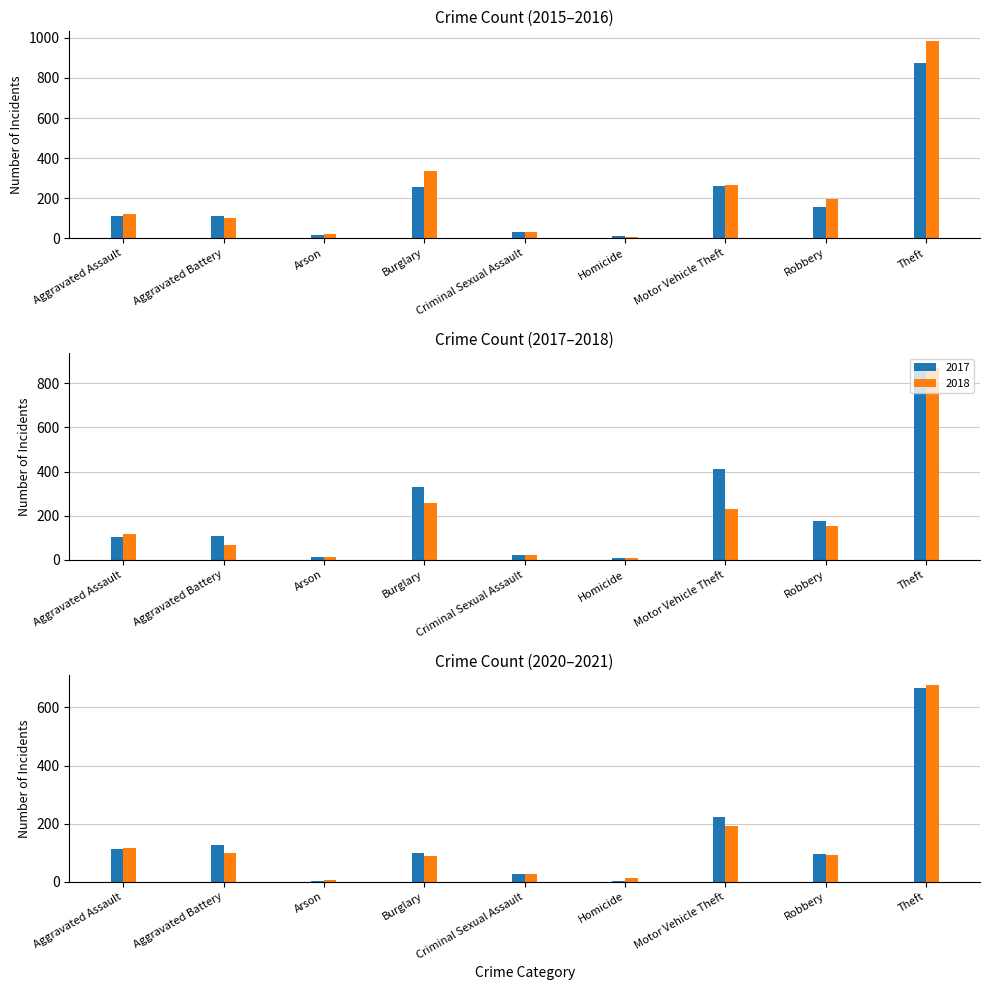

What is the sum of the 2017 values at Aggravated Assault and Theft?

997